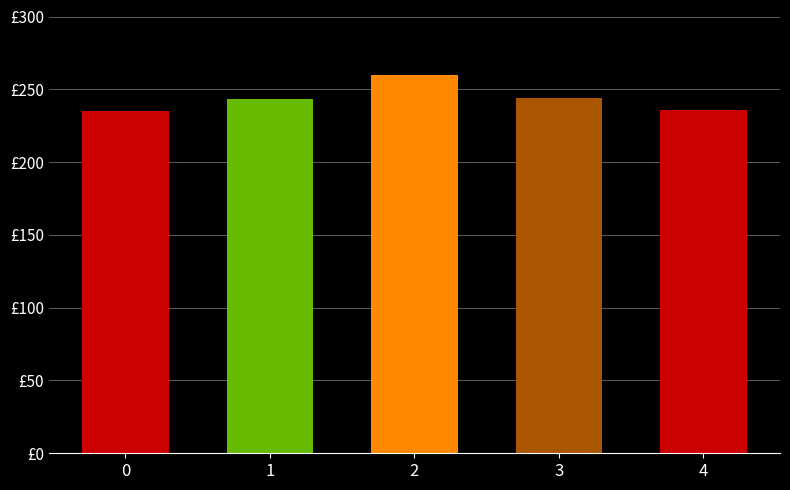

Reading left to right, what are all the values shown in this chart?

235.2	243.5	260.0	243.8	235.6